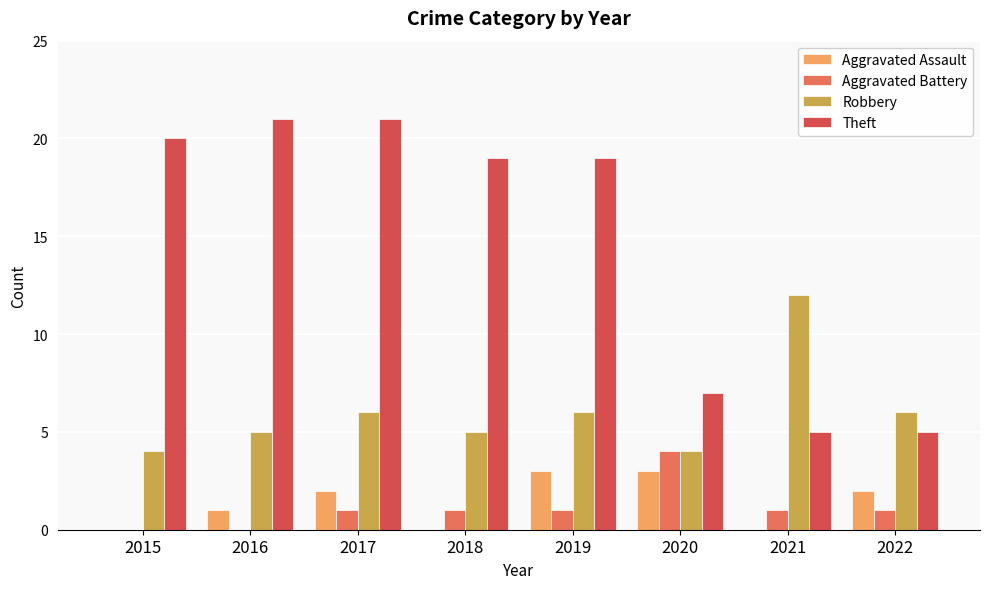

The Aggravated Battery series shows 0 at 2016. True or false?

True